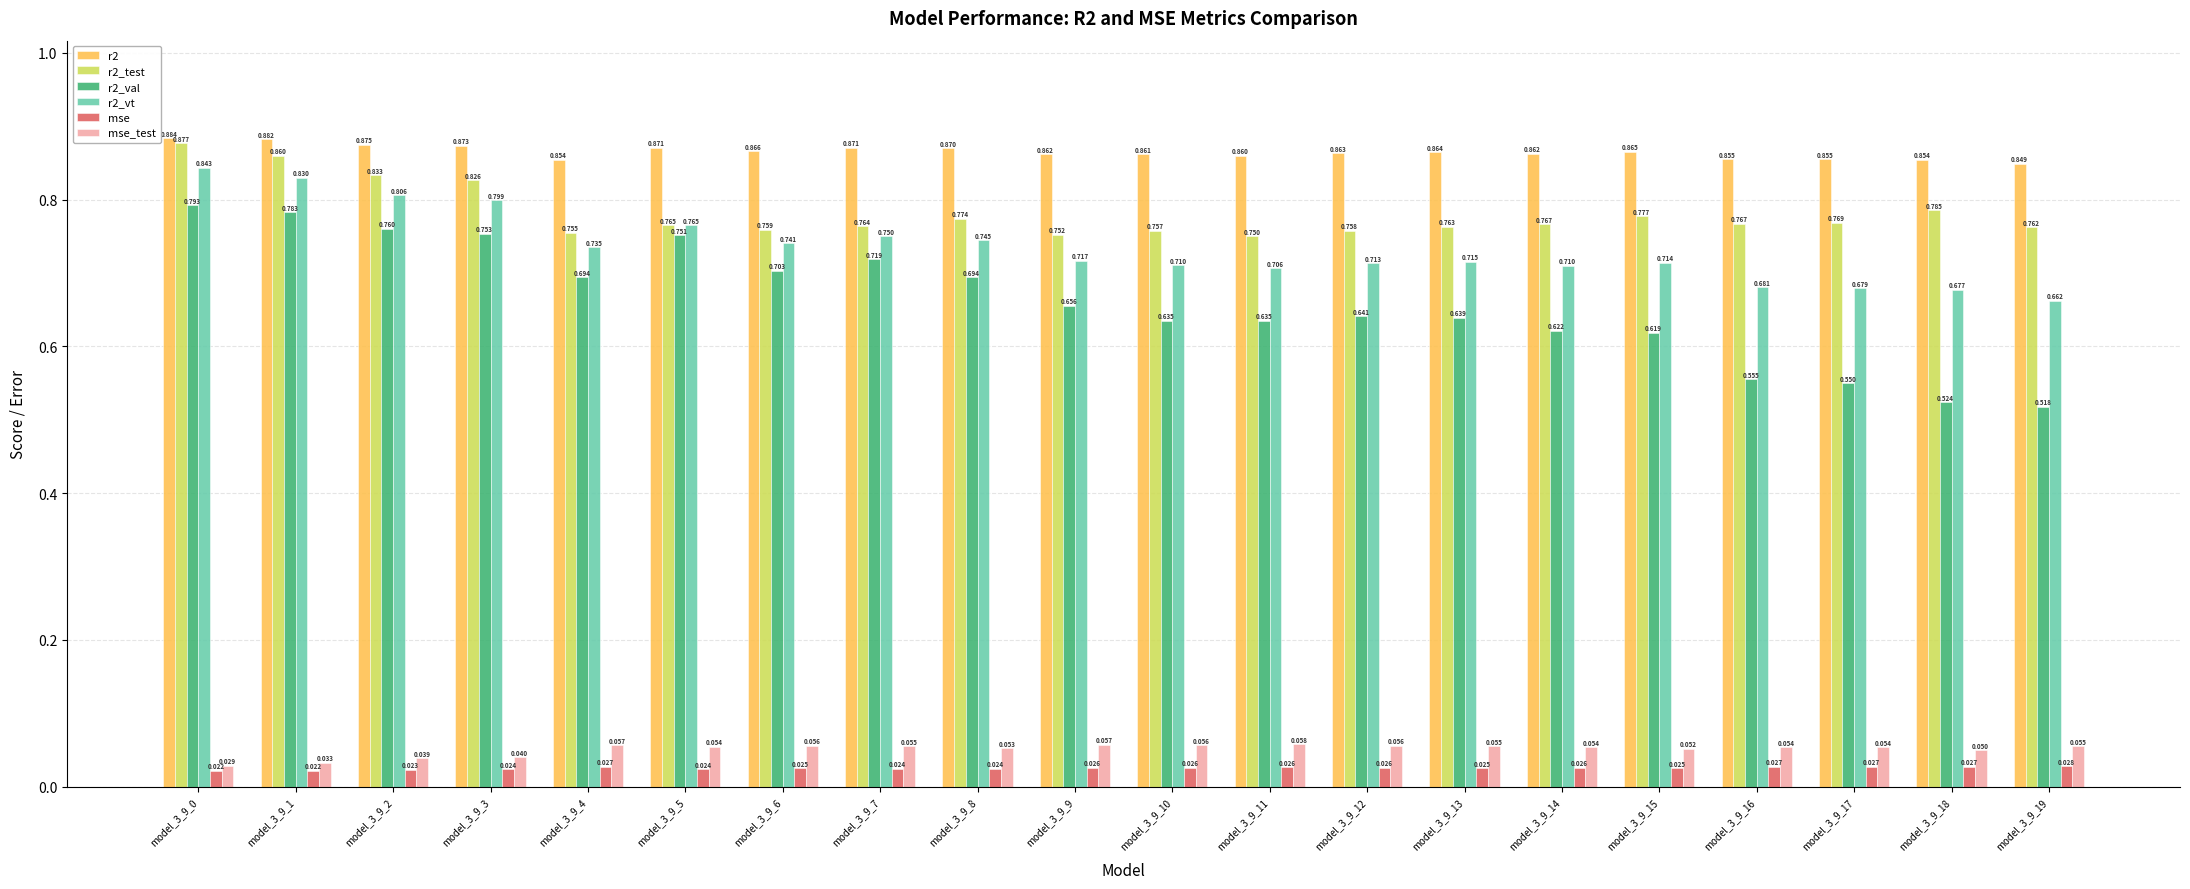

How many bars are there in each group?

6